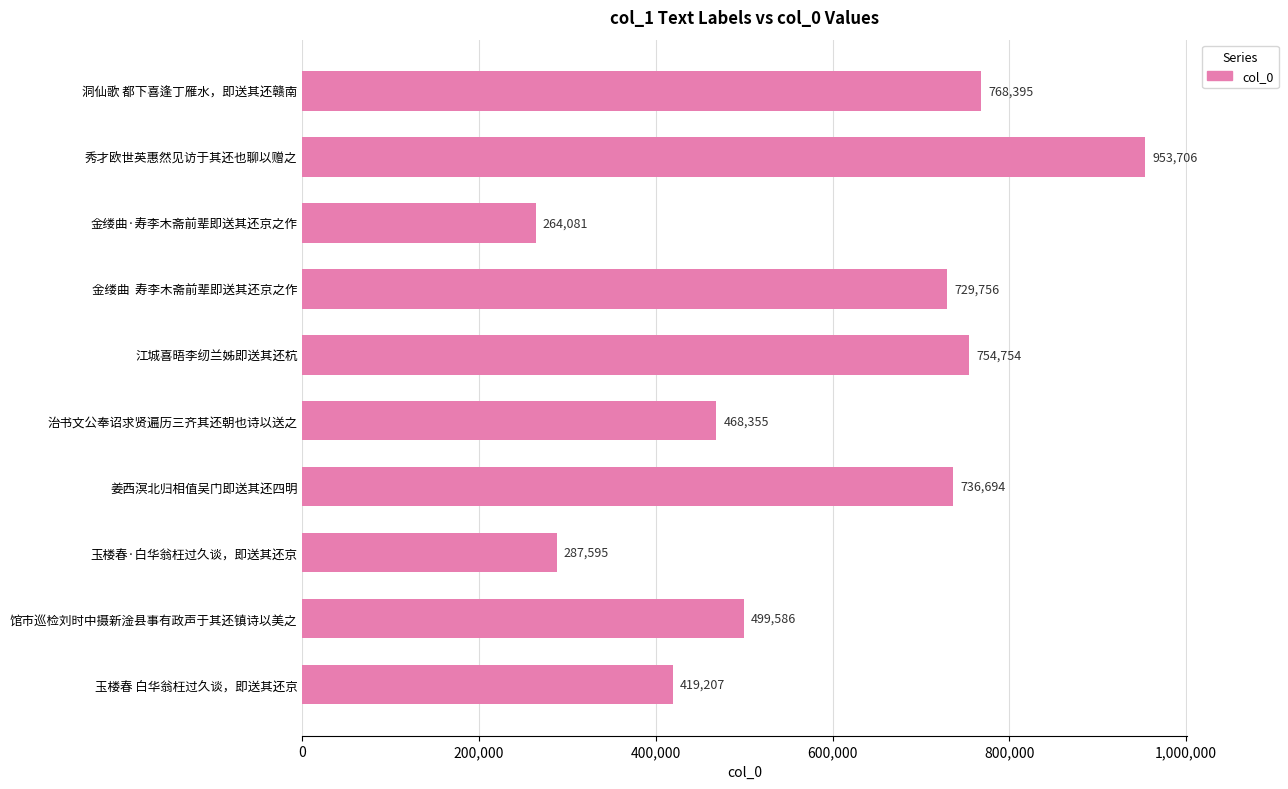

What is the difference between the maximum and minimum values?

689625